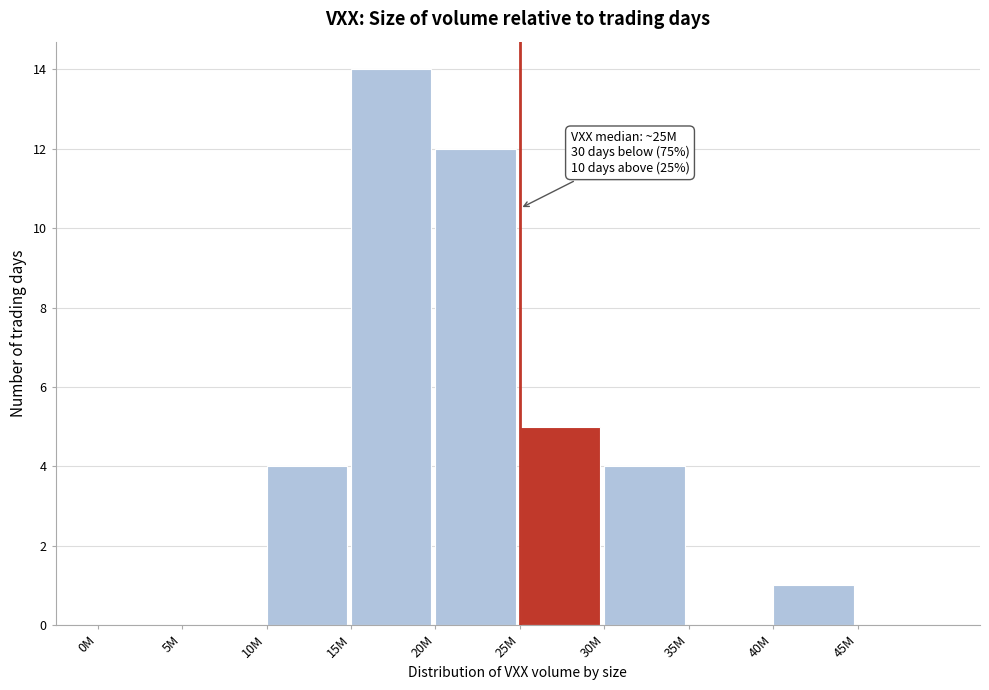

Reading left to right, list all the values displayed in this chart.

0M=0	5M=0	10M=4	15M=14	20M=12	25M=5	30M=4	35M=0	40M=1	45M=0